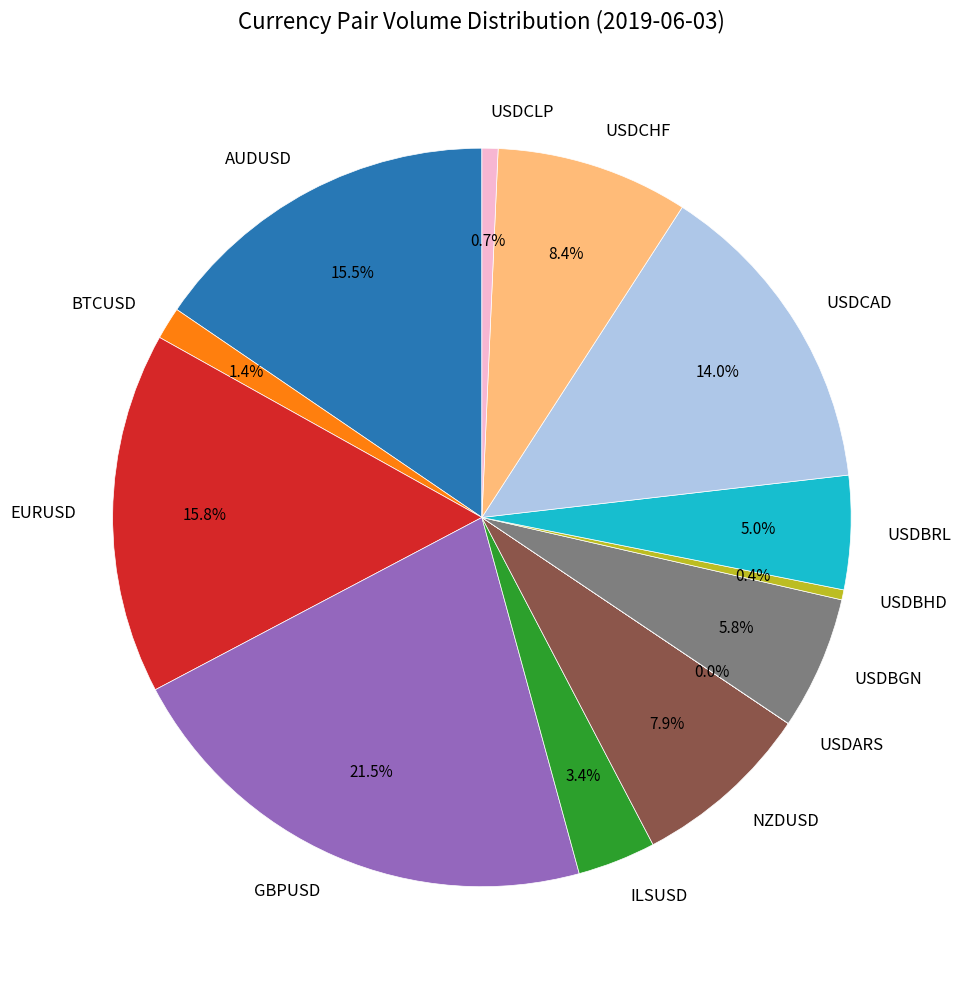

What is the largest slice in the pie chart?

GBPUSD